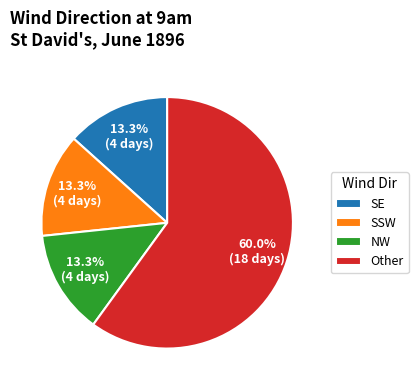

To the nearest percent, what is the average slice percentage?

25%